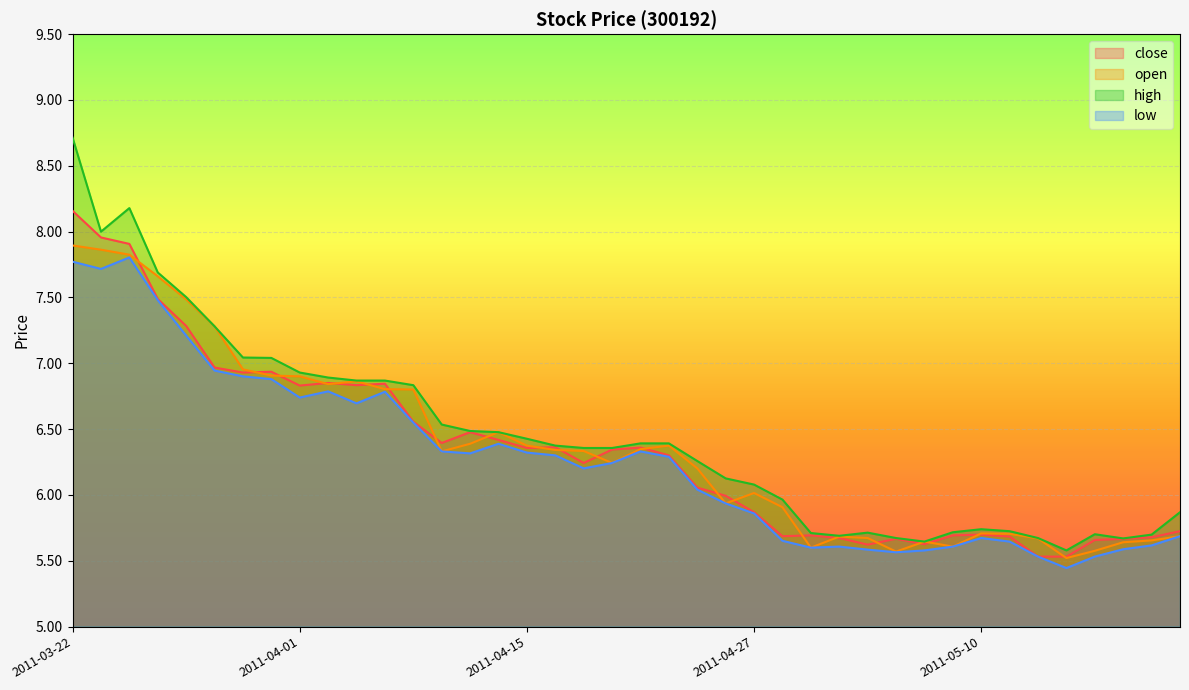

At which label is open closest to 6?

2011-04-27